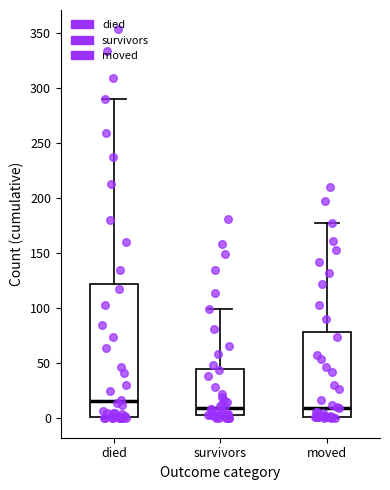

Reading left to right, read every box against the y-axis: the position of its median line, the range the box covers, and the ends of its whiskers. The values are not printed on the chart, so give them approximately, as read against the axis.

died: median 15, box 0 to 120, whiskers 0 to 290
survivors: median 10, box 5 to 45, whiskers 0 to 100
moved: median 10, box 0 to 80, whiskers 0 to 175